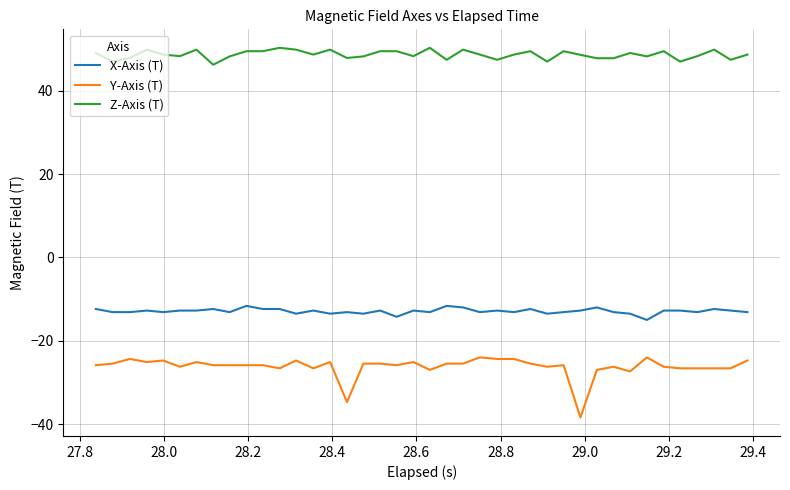

Does the chart display data point markers on the line(s)?

No